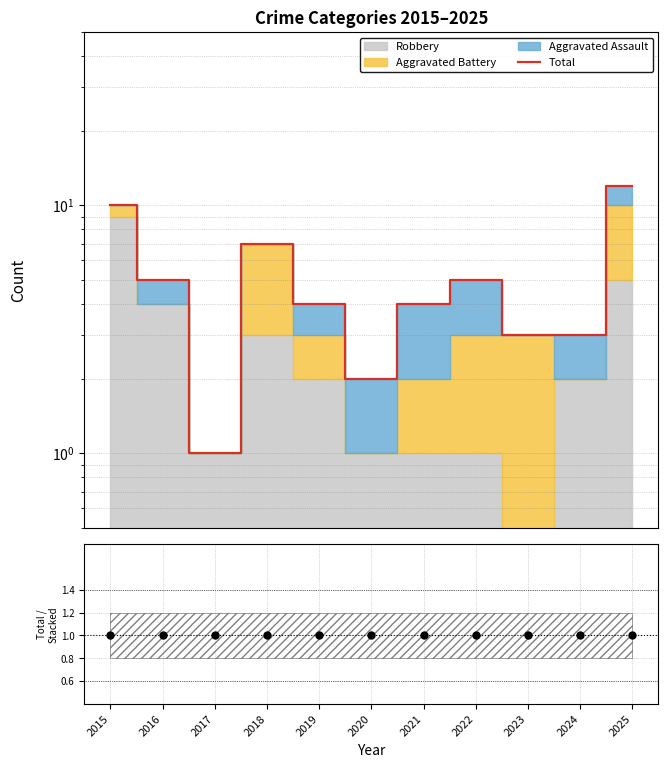

At which category is the sum across all series the highest?

2025